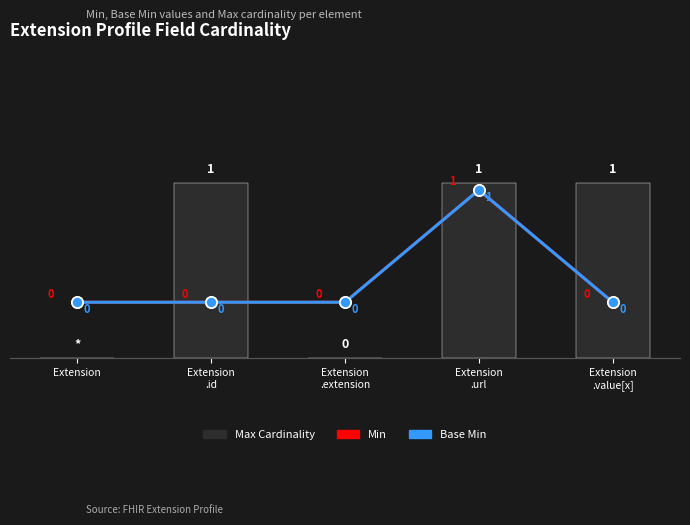

How many distinct data groups are displayed?

3